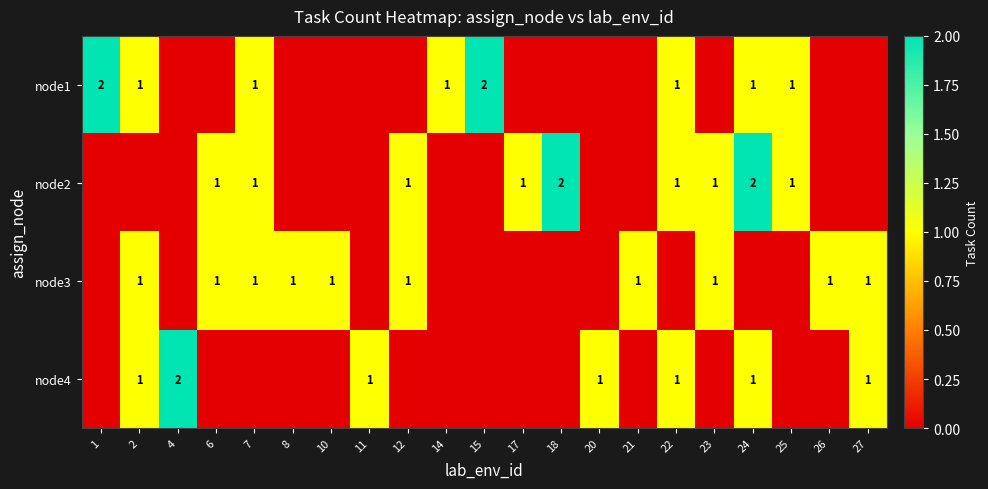

Is it true that node1 equals 2 at 14?

False